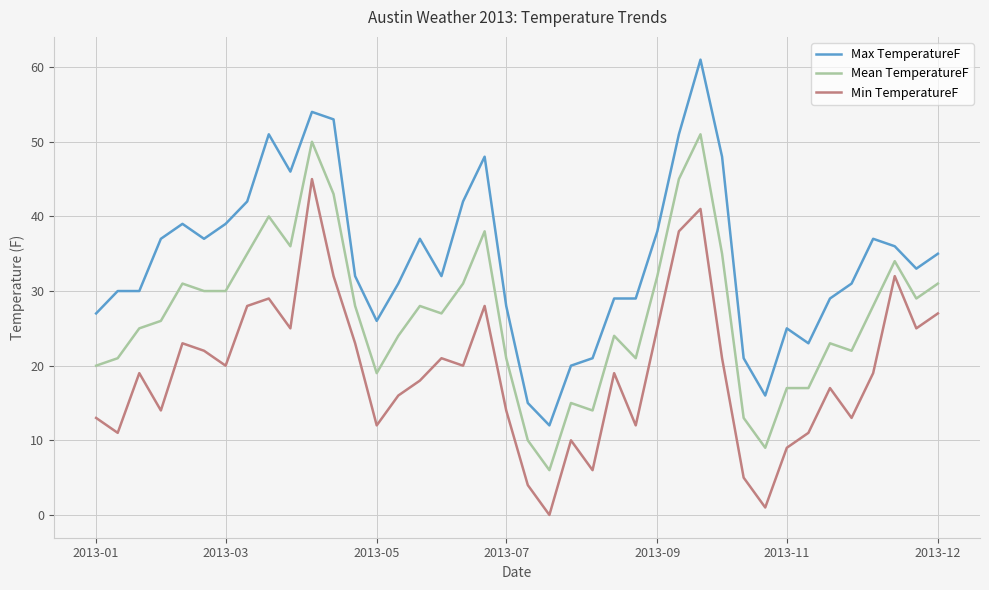

Which series has the largest total across all categories?

Max TemperatureF